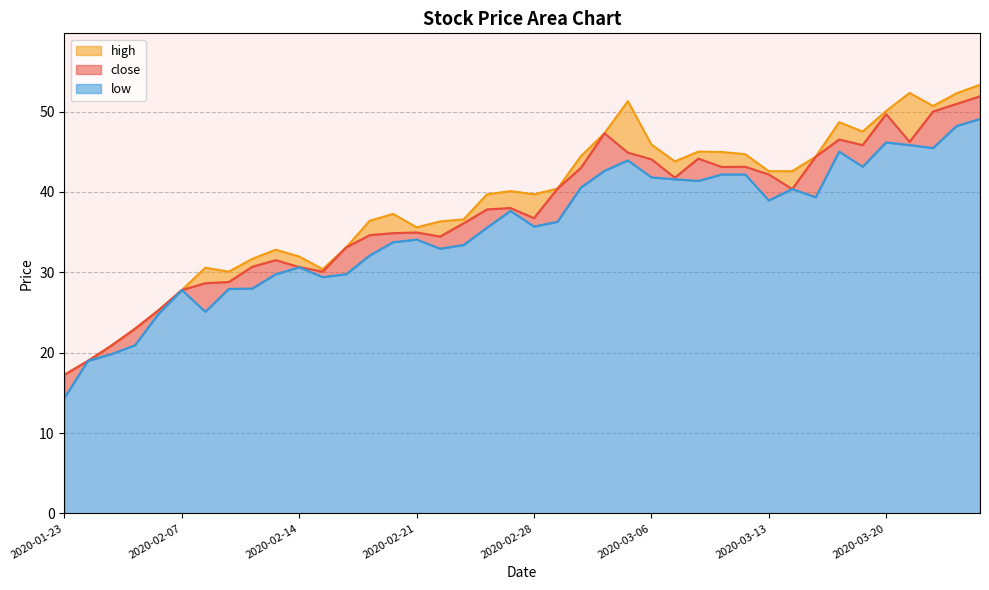

True or false: low and high intersect in this chart.

False